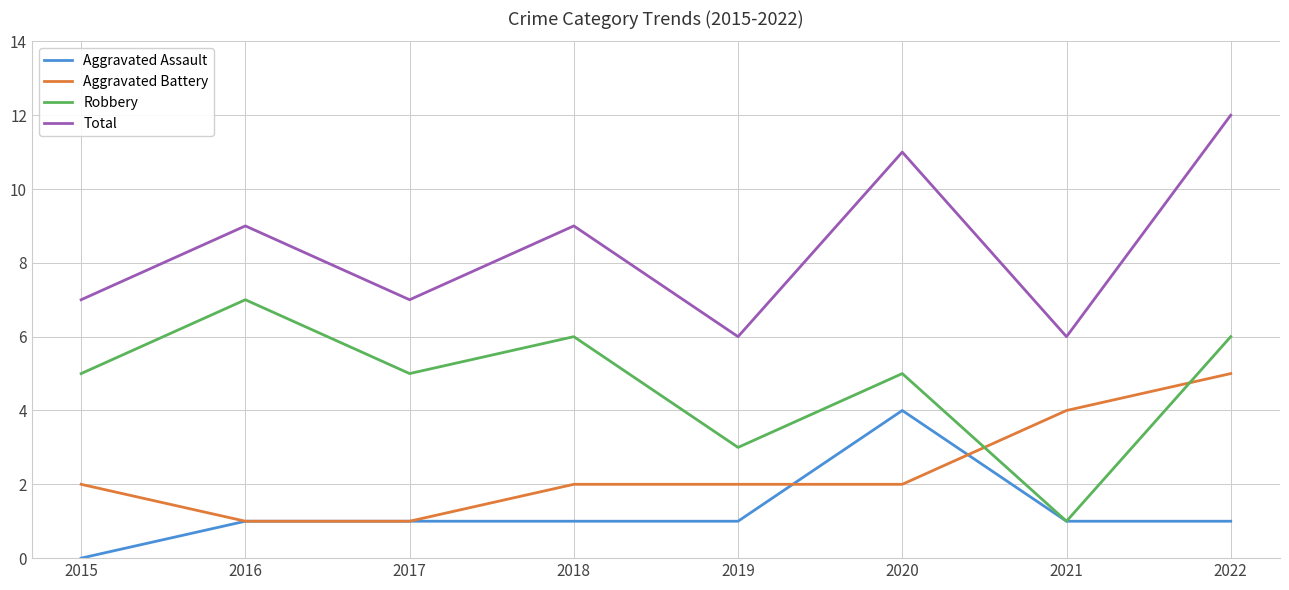

The Total series shows 7 at 2017. True or false?

True